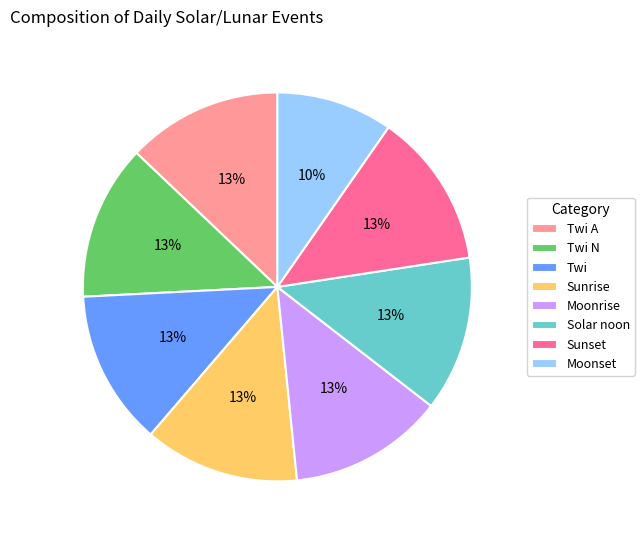

Which slice is the smallest?

Moonset